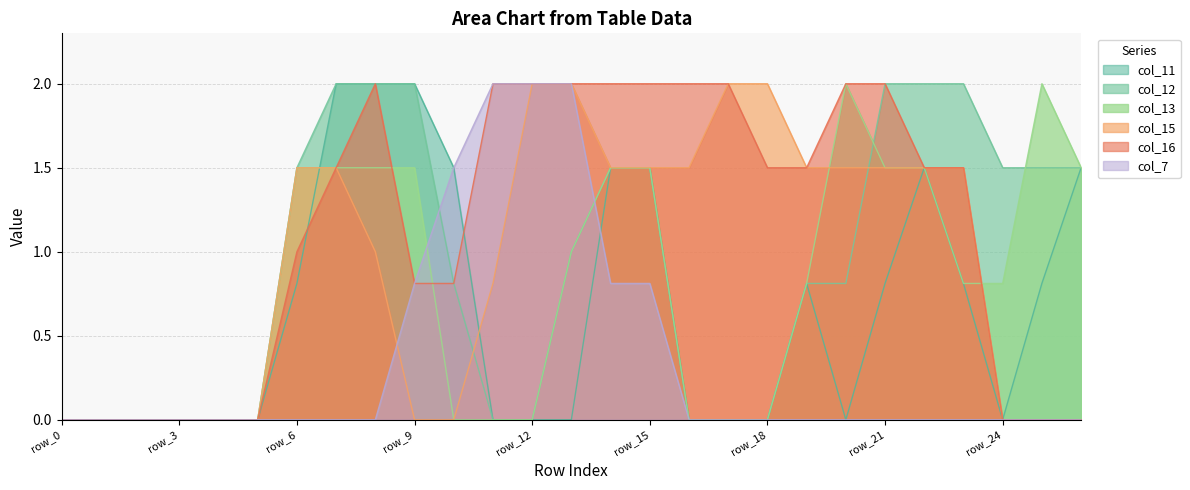

Does the chart display data point markers on the line(s)?

No